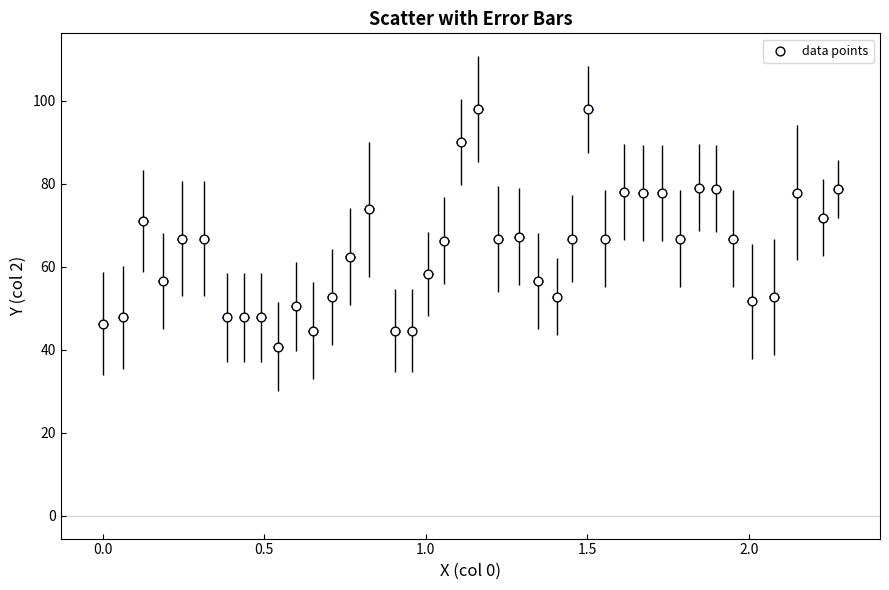

What is the range of X values (max minus min)?

2.3